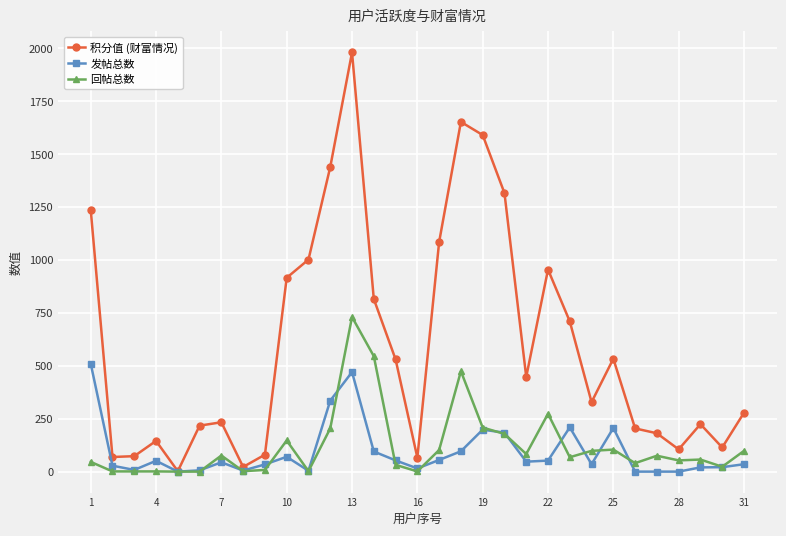

List the series in order of their peak value, highest first.

积分值 (财富情况), 回帖总数, 发帖总数